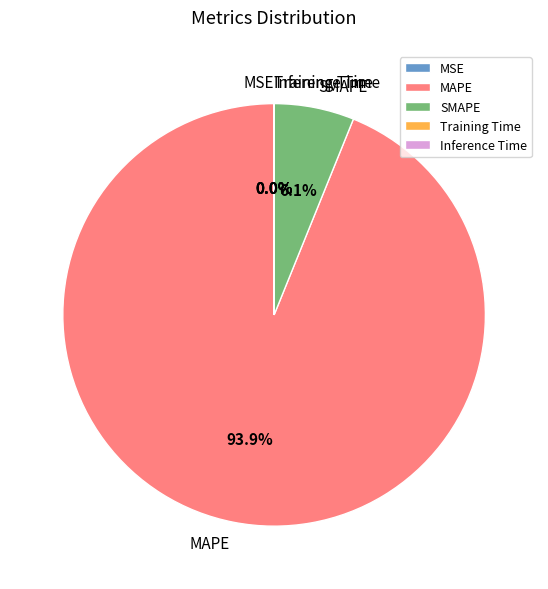

Is there any slice that represents more than half of the pie?

Yes